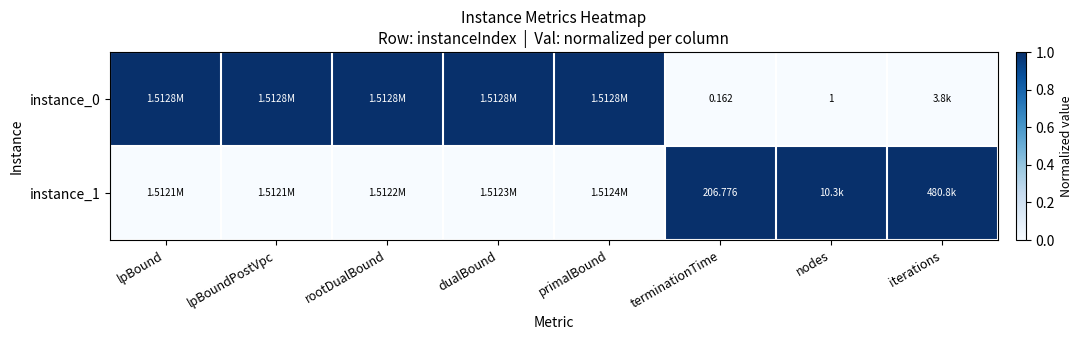

List the labels in order of instance_0 value, largest first.

lpBound, lpBoundPostVpc, rootDualBound, dualBound, primalBound, terminationTime, nodes, iterations